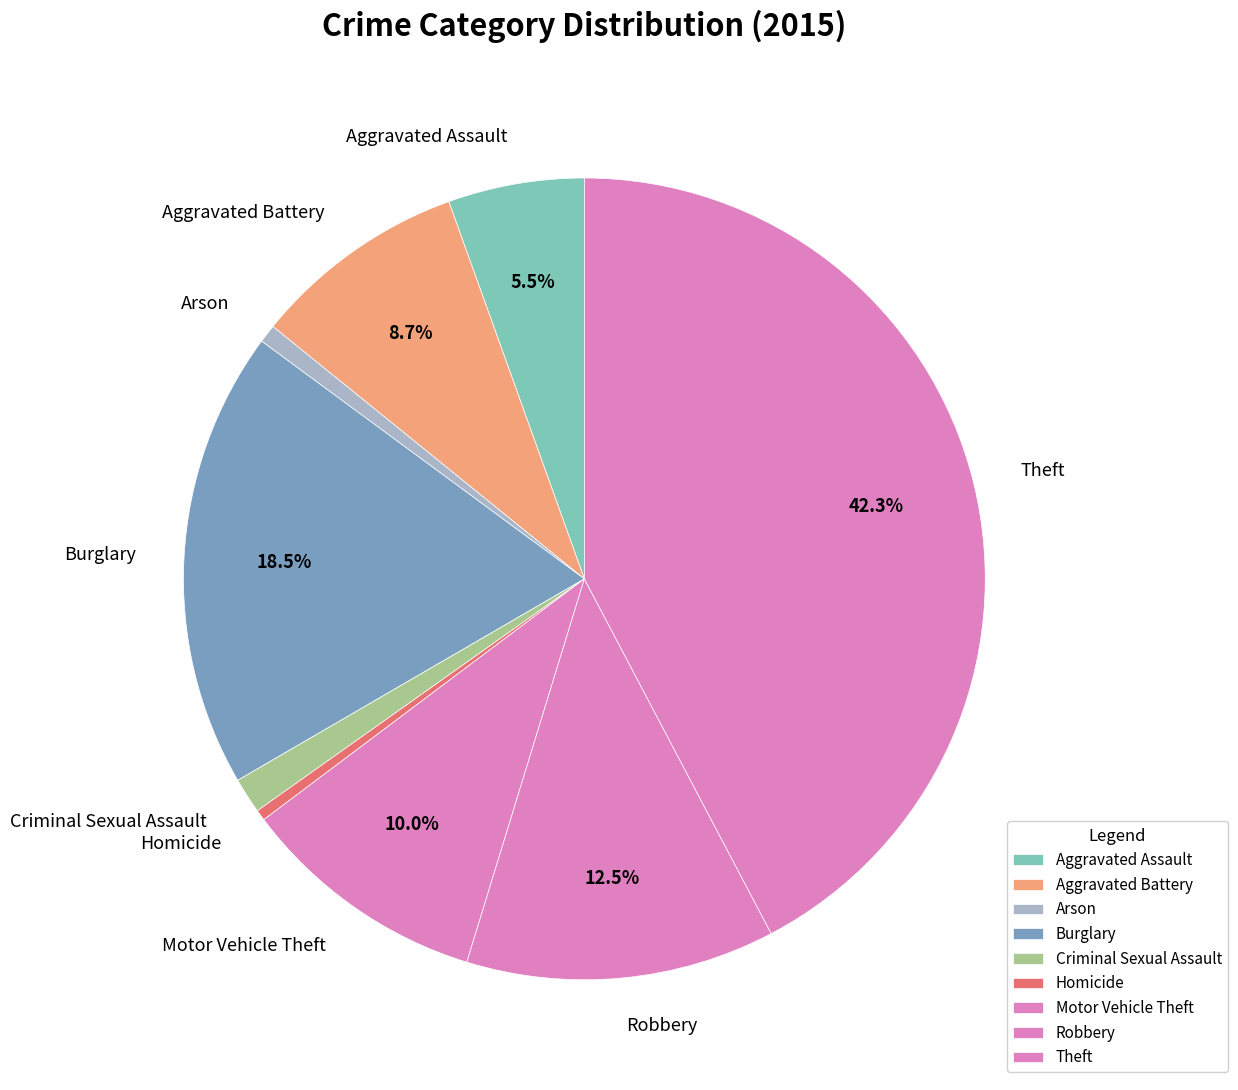

What portion of the pie excludes Motor Vehicle Theft?

90.0%